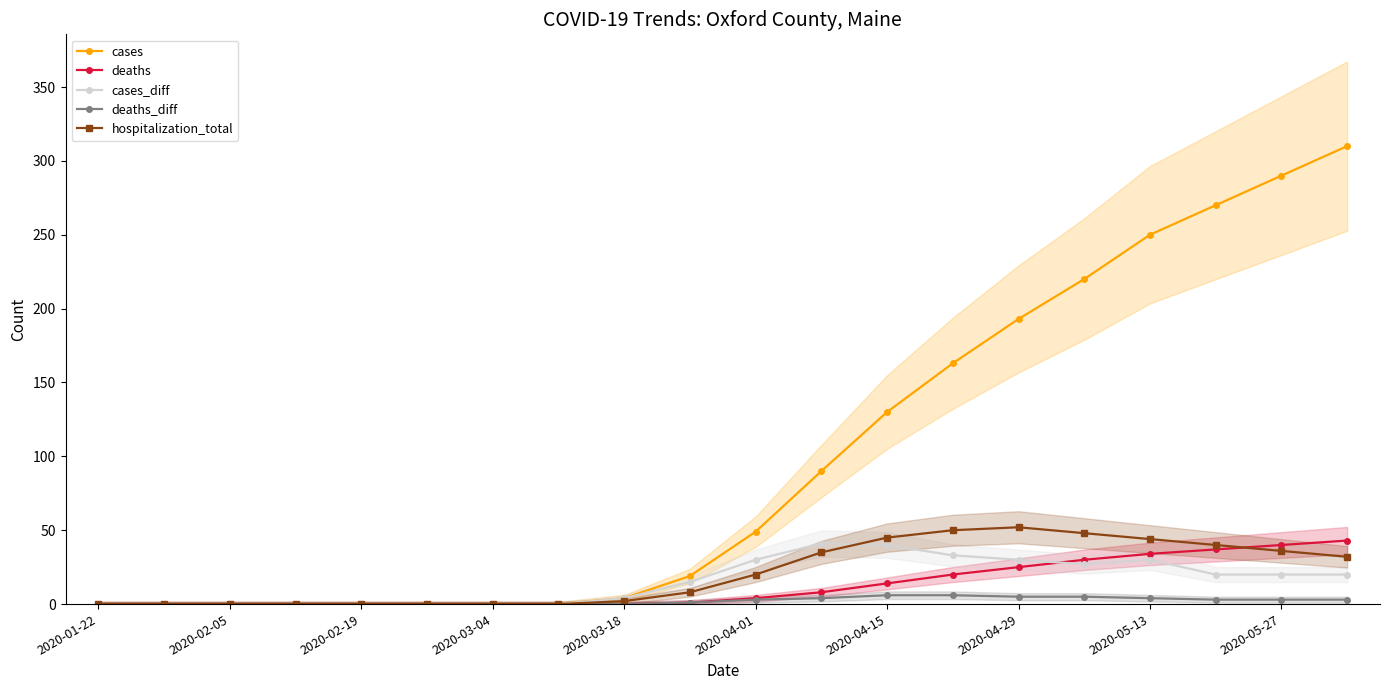

Is the value of cases at 2020-05-13 greater than the value of cases_diff at 2020-02-05?

Yes